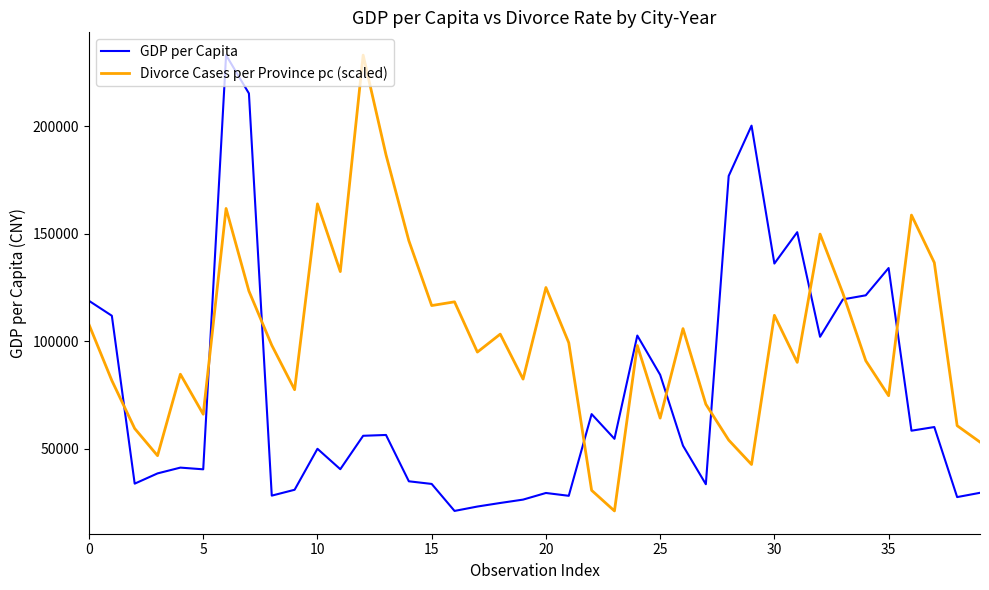

Which series ends up on top after the final intersection of GDP per Capita and Divorce Cases per Province pc (scaled)?

Divorce Cases per Province pc (scaled)